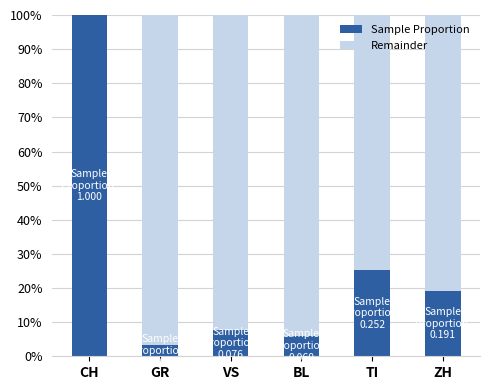

Are the bars grouped side by side (vs. stacked)?

No